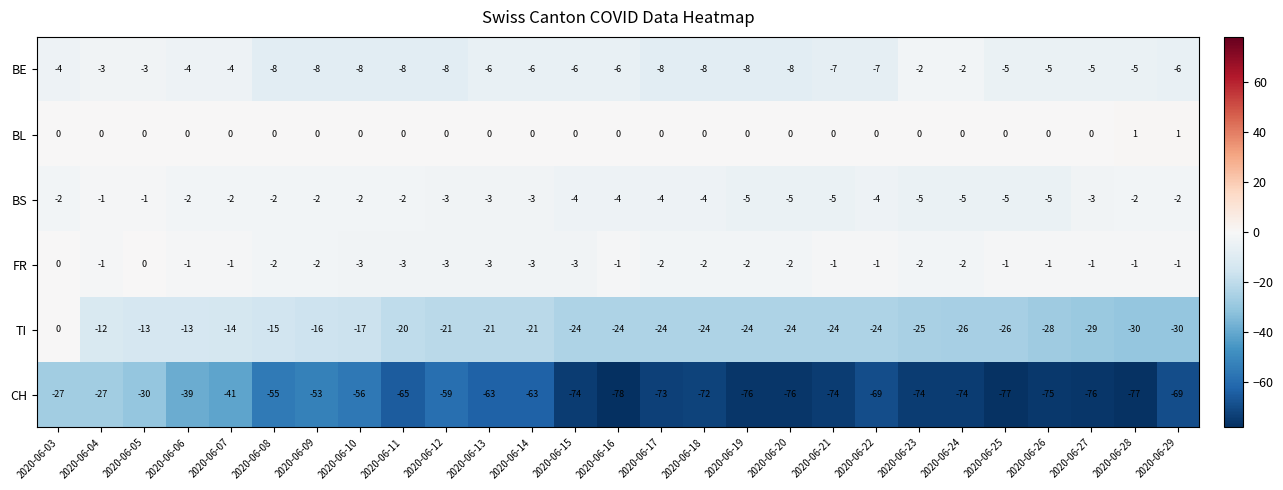

Which label corresponds to the smallest value in the chart?

2020-06-16